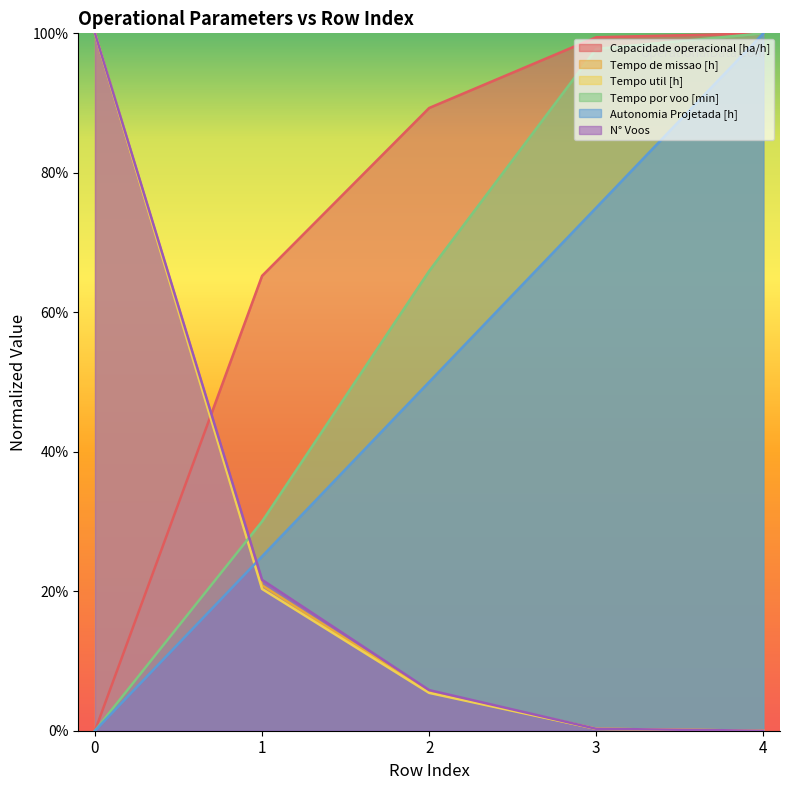

Reading right to left, extract all data points from this chart.

Capacidade operacional [ha/h]: 100.0	99.4	89.3	65.2	0.0
Tempo de missao [h]: 0.0	0.3	5.6	20.8	100.0
Tempo util [h]: 0.0	0.3	5.4	20.3	100.0
Tempo por voo [min]: 100.0	97.8	65.9	30.0	0.0
Autonomia Projetada [h]: 100.0	75.0	50.0	25.0	0.0
N° Voos: 0.0	0.3	5.8	21.6	100.0